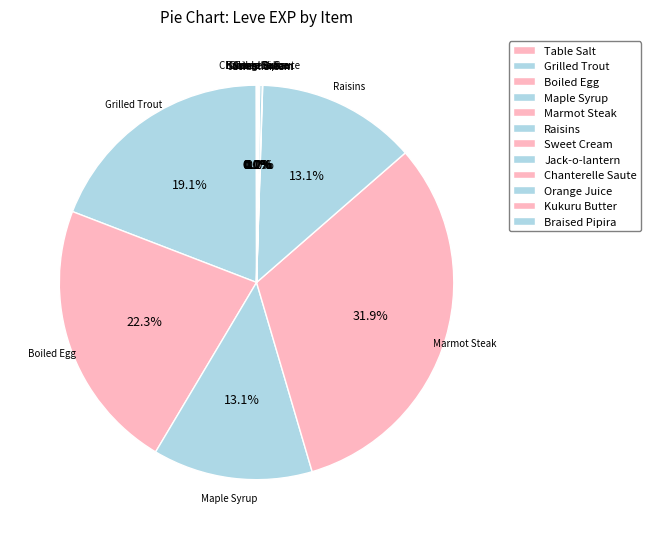

Count the number of slices in the pie.

12